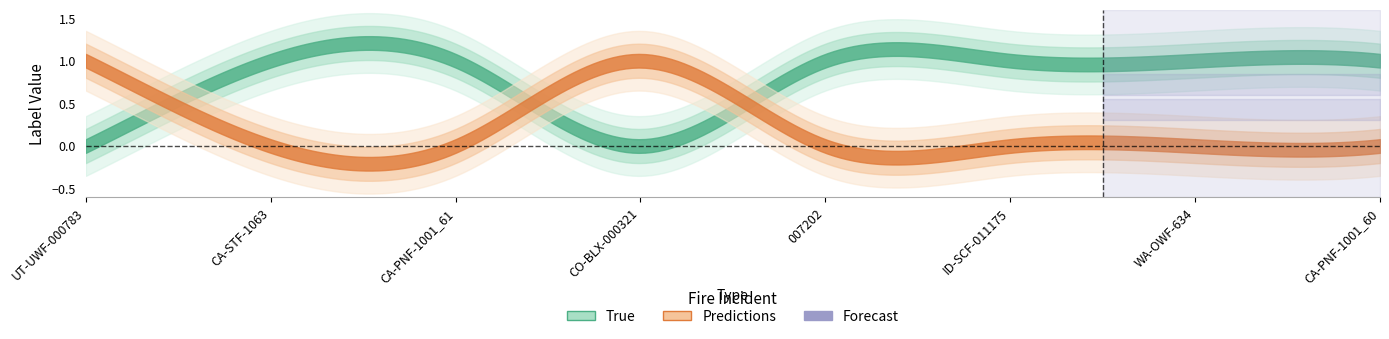

Reading right to left, extract all data points from this chart.

True: CA-PNF-1001_60=1	WA-OWF-634=1	ID-SCF-011175=1	007202=1	CO-BLX-000321=0	CA-PNF-1001_61=1	CA-STF-1063=1	UT-UWF-000783=0
Predictions: CA-PNF-1001_60=0	WA-OWF-634=0	ID-SCF-011175=0	007202=0	CO-BLX-000321=1	CA-PNF-1001_61=0	CA-STF-1063=0	UT-UWF-000783=1